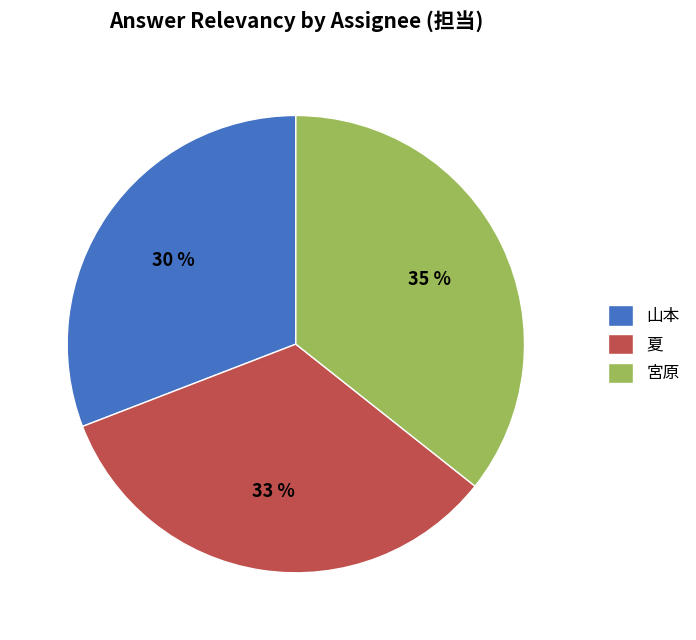

To the nearest percent, what is the difference between the largest and smallest slice percentages?

5%